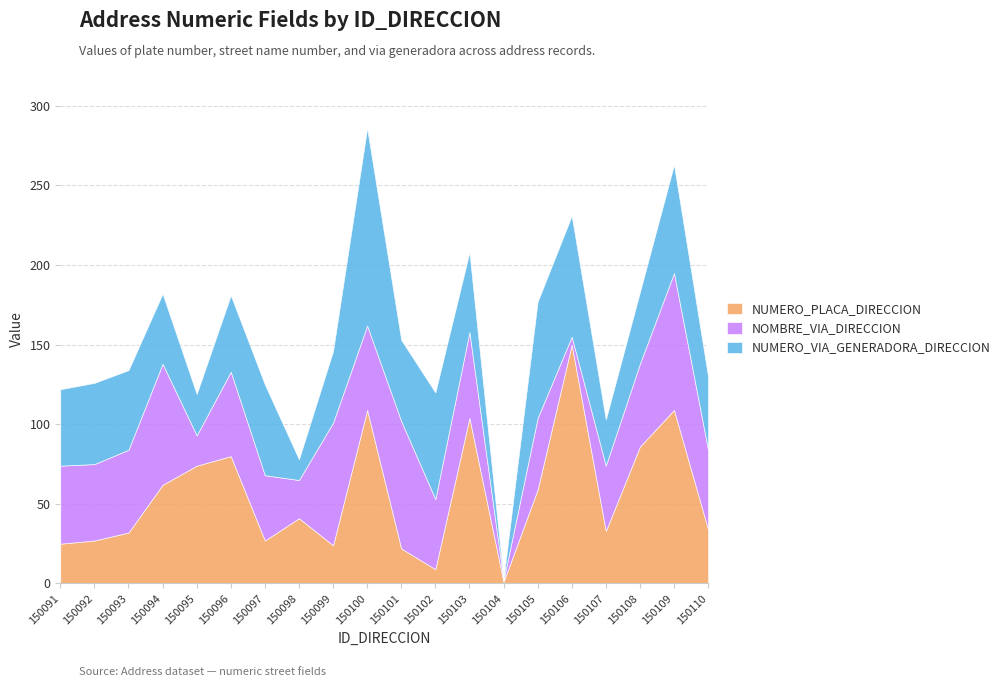

After their last crossing, which series has the higher values: NOMBRE_VIA_DIRECCION or NUMERO_VIA_GENERADORA_DIRECCION?

NOMBRE_VIA_DIRECCION